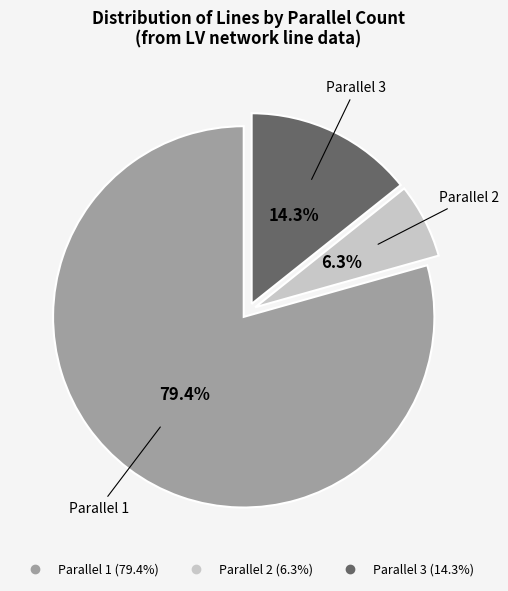

Is there a majority slice in this chart?

Yes